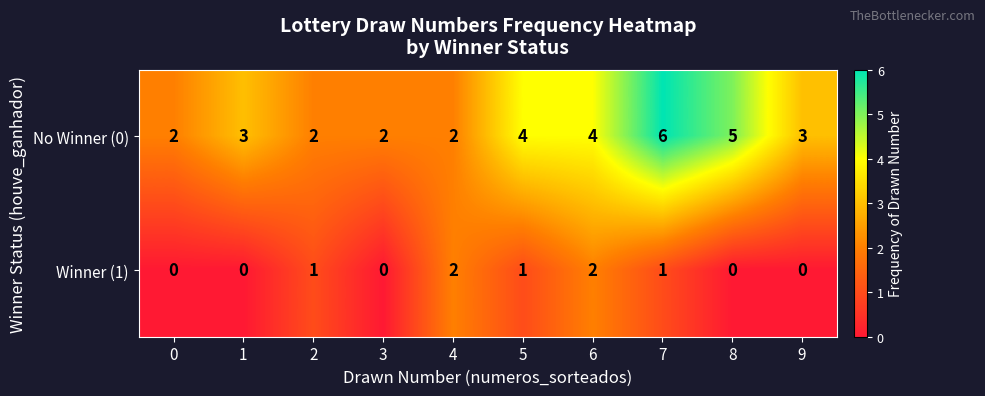

What is the difference between the highest and lowest values at 3?

2